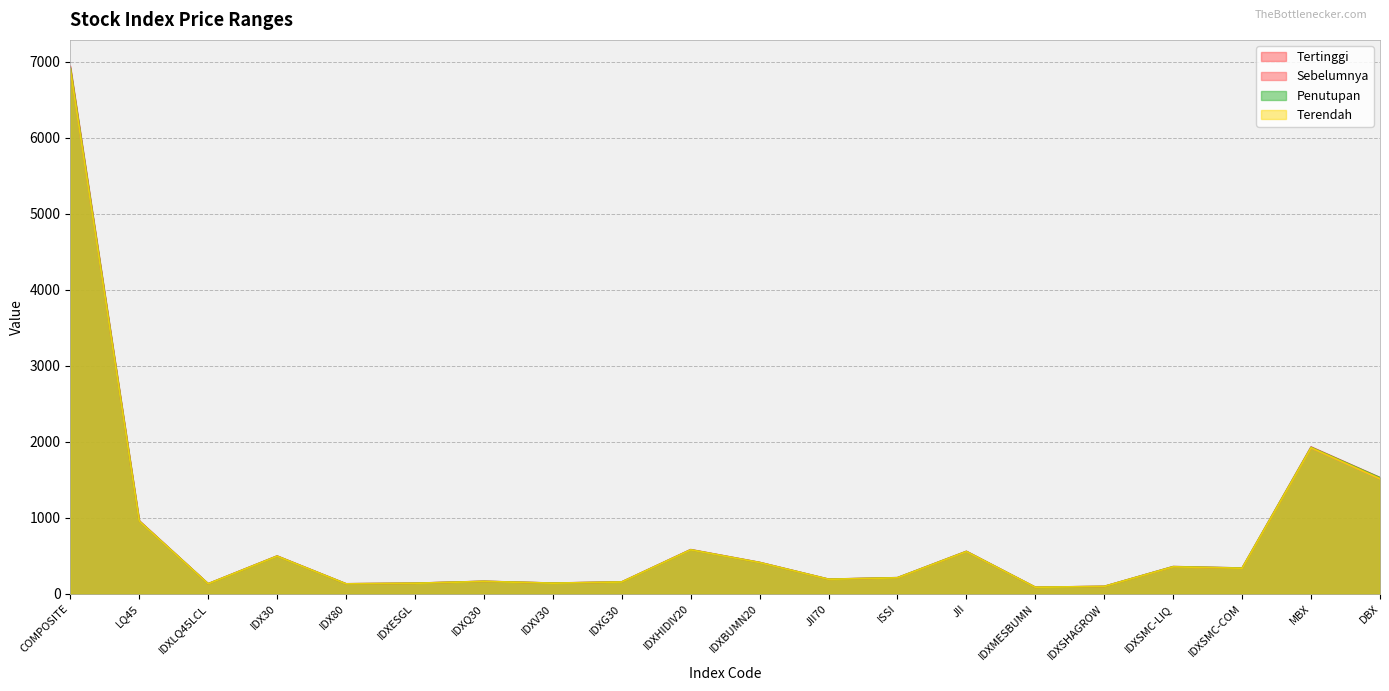

True or false: Terendah has more than 0 points higher than both neighbors.

True